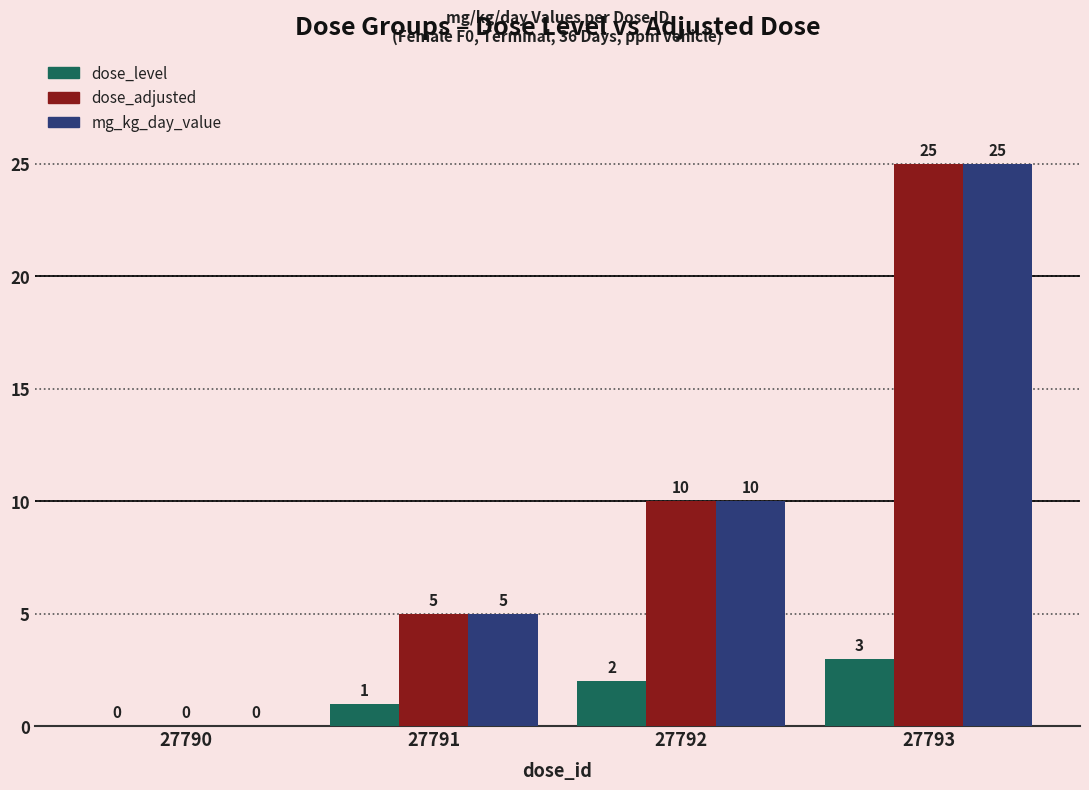

Count the number of categories in the chart.

4